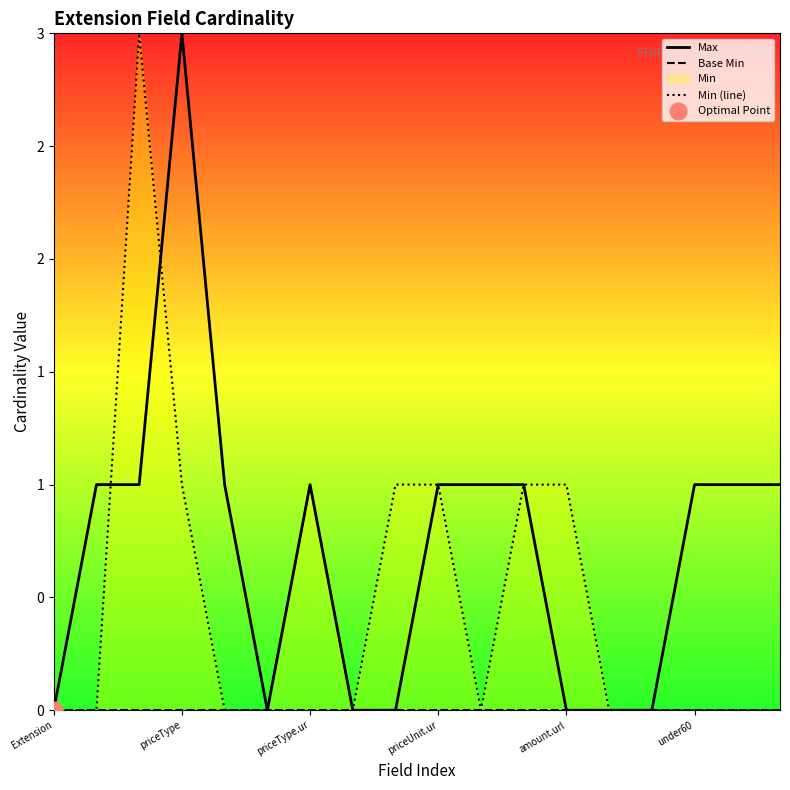

Rank the series by their average value, from lowest to highest.

Base Min, Min (line), Max